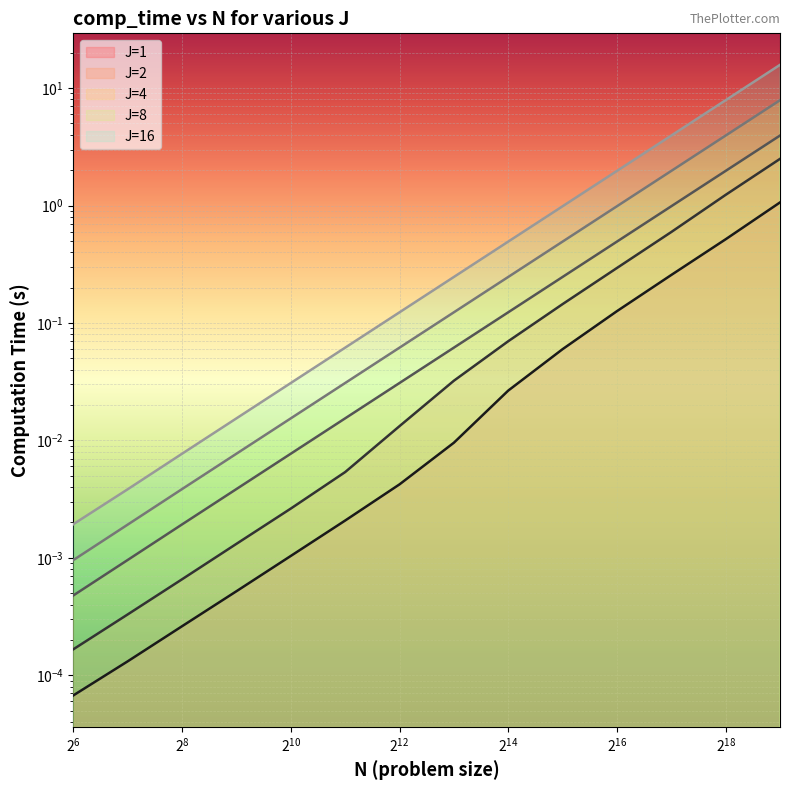

Is the value of J=16 at 262144 greater than the value of J=8 at 32768?

Yes